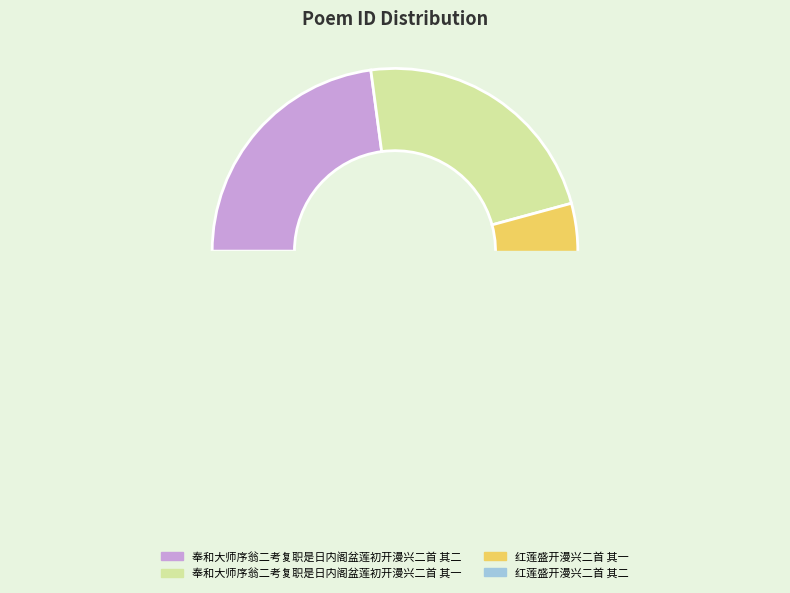

Approximately how many times larger is the value at 奉和大师序翁二考复职是日内阁盆莲初开漫兴二首 其二 compared to 奉和大师序翁二考复职是日内阁盆莲初开漫兴二首 其一?

1.0